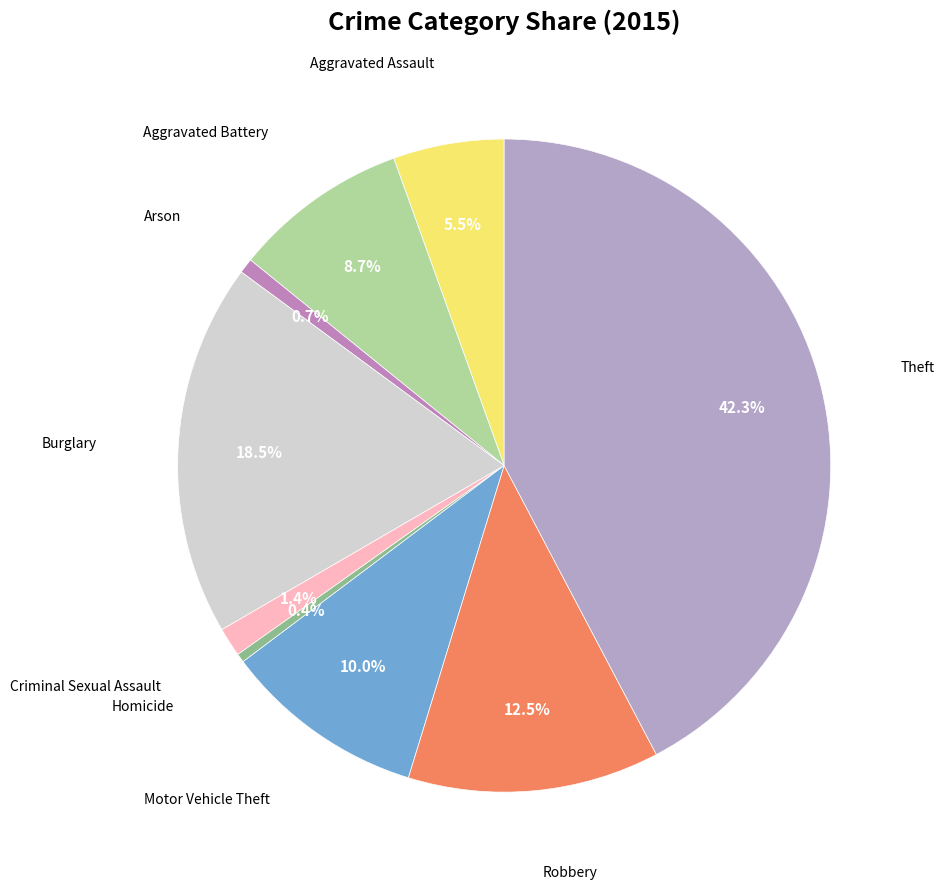

Does any single category account for the majority?

No